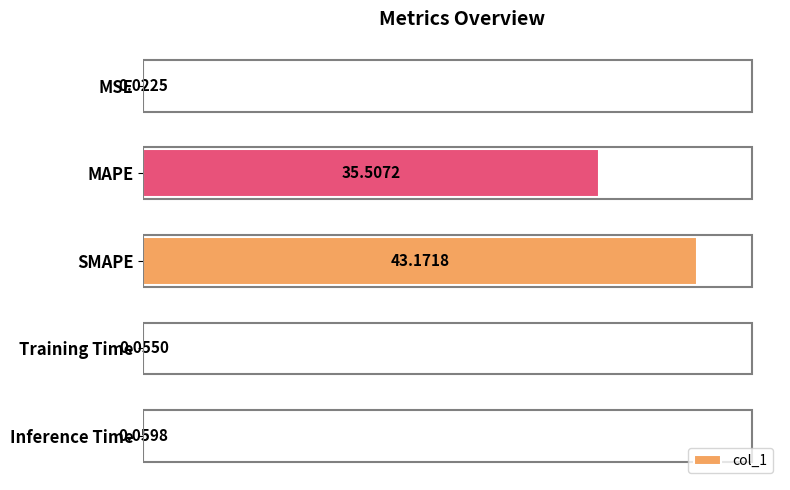

Which label corresponds to the largest value in the chart?

SMAPE